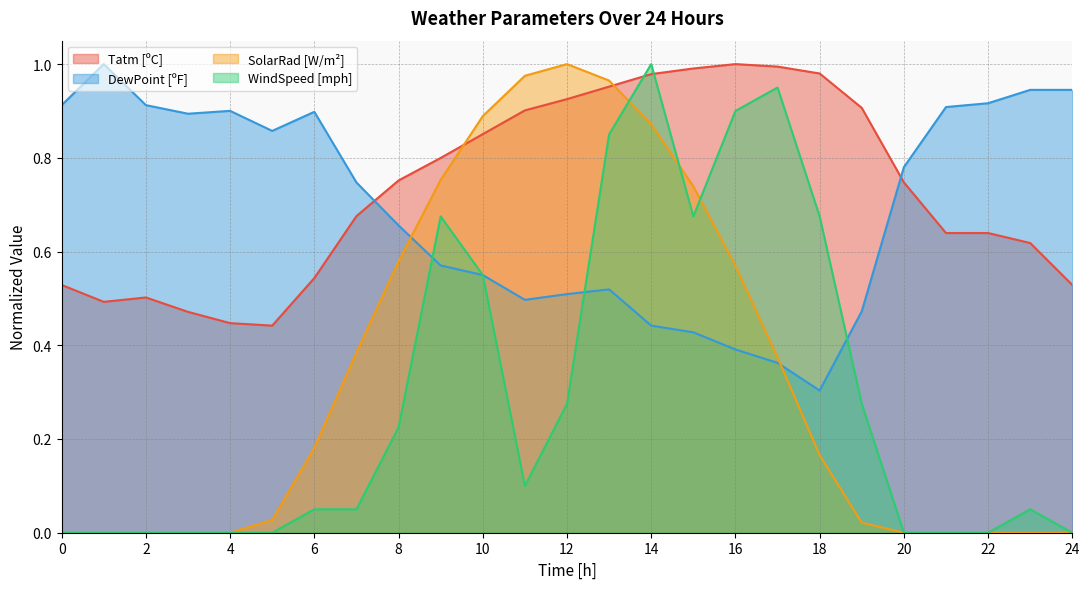

At 20, list the series in order from smallest to largest.

SolarRad [W/m²], WindSpeed [mph], Tatm [ºC], DewPoint [ºF]